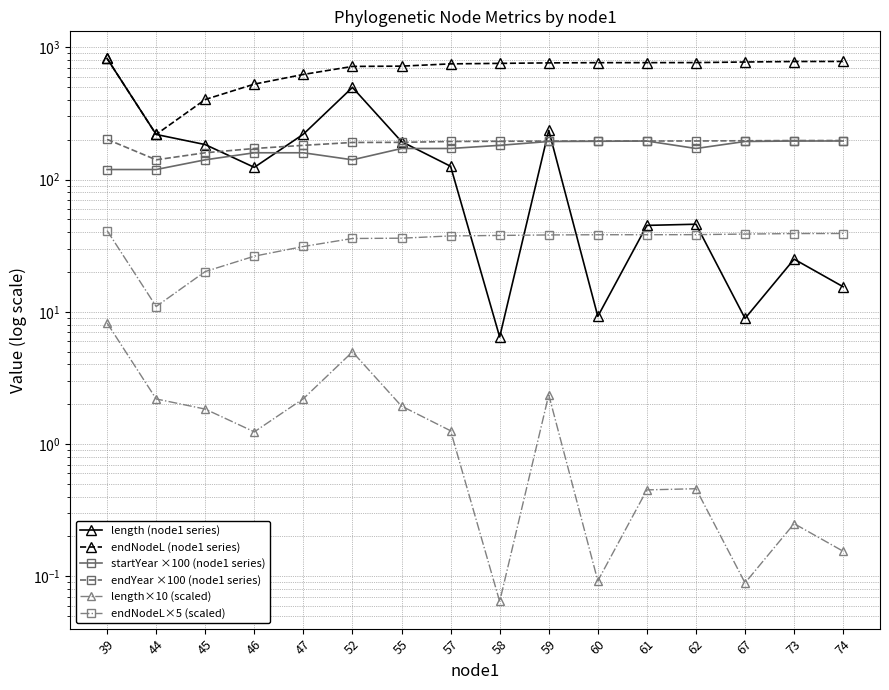

Is it true that endYear ×100 (node1 series) equals 58.2 at 60?

False